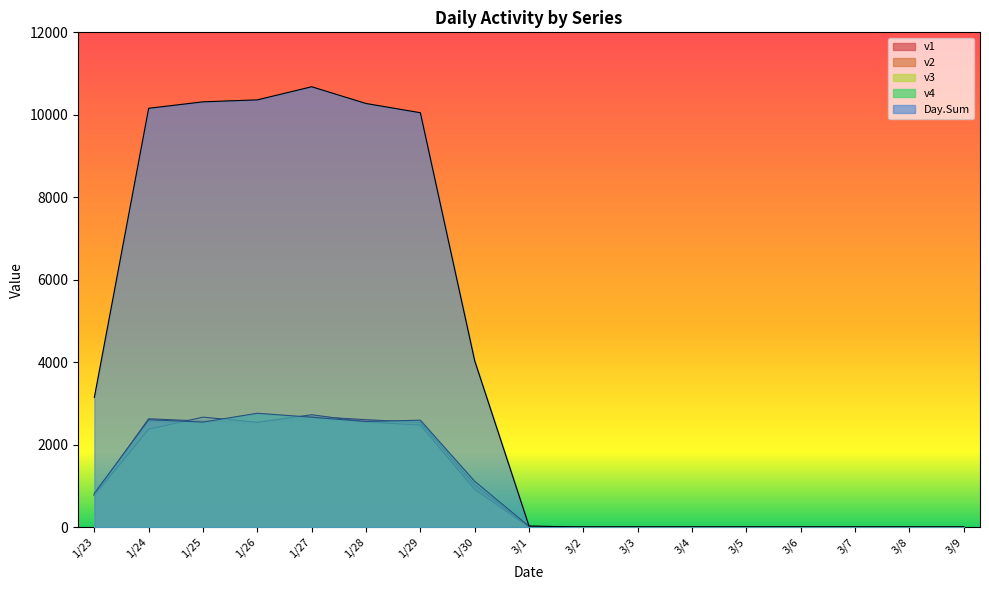

What is the difference between the second highest and minimum values in the v4 series?

2664